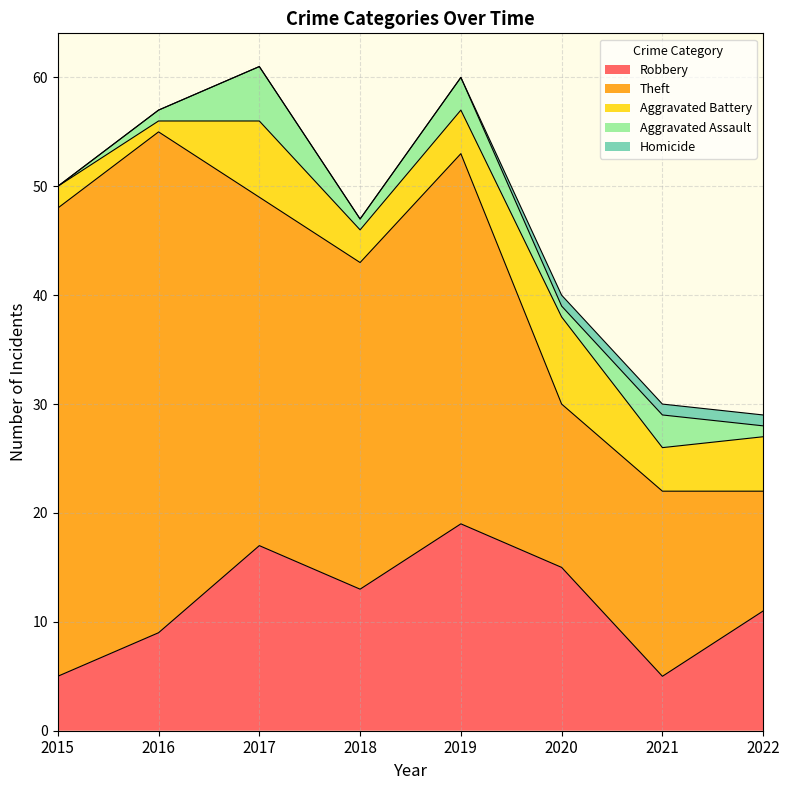

Reading left to right, what are all the values shown in this chart?

Robbery: 2015=5	2016=9	2017=17	2018=13	2019=19	2020=15	2021=5	2022=11
Theft: 2015=43	2016=46	2017=32	2018=30	2019=34	2020=15	2021=17	2022=11
Aggravated Battery: 2015=2	2016=1	2017=7	2018=3	2019=4	2020=8	2021=4	2022=5
Aggravated Assault: 2015=0	2016=1	2017=5	2018=1	2019=3	2020=1	2021=3	2022=1
Homicide: 2015=0	2016=0	2017=0	2018=0	2019=0	2020=1	2021=1	2022=1